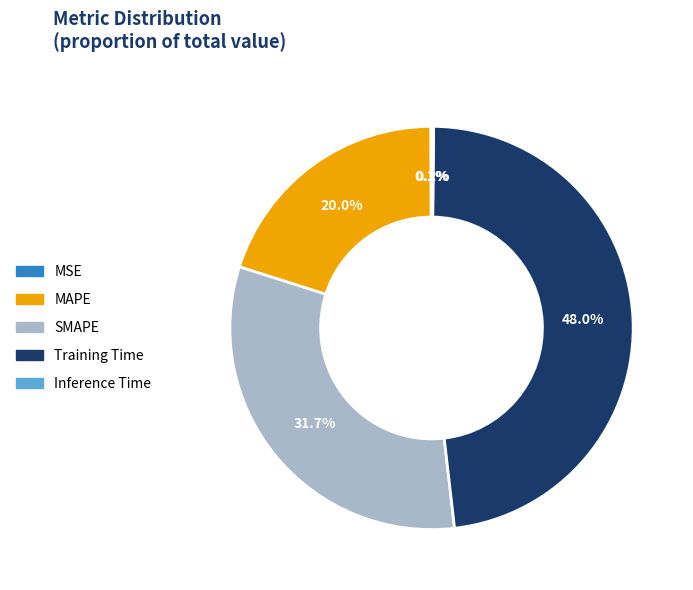

How much of the chart is everything except MAPE?

80.0%